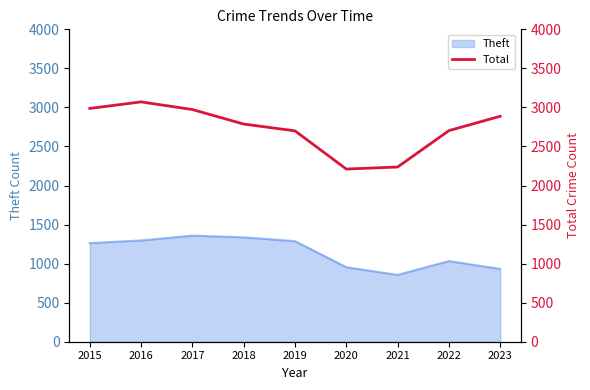

The value at 2015 is 4340. True or false?

False